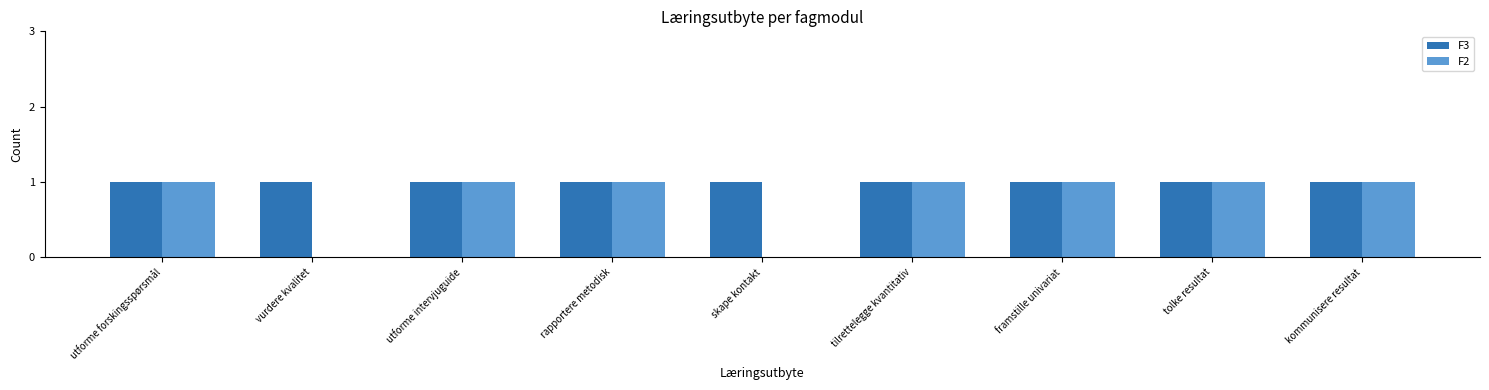

Is it true that F2 equals 1 at rapportere metodisk?

True